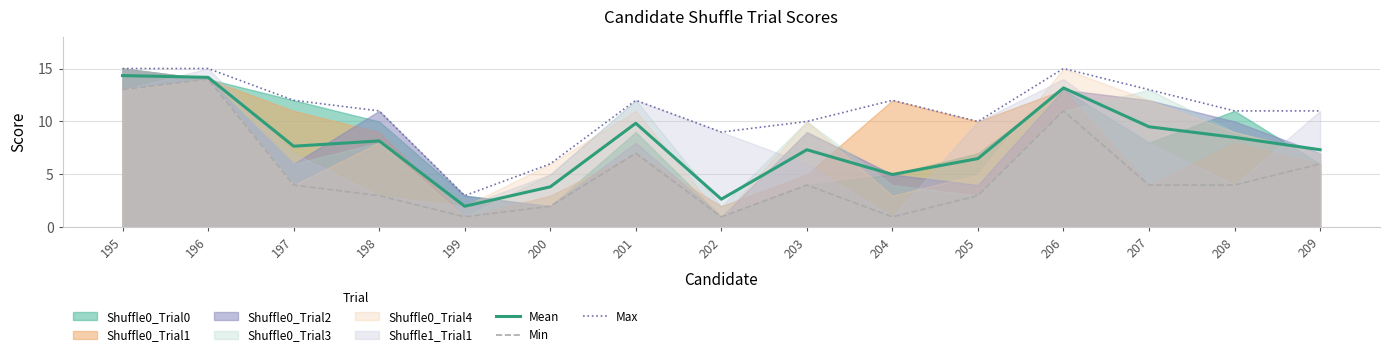

True or false: Min has more than 1 points higher than both neighbors.

True